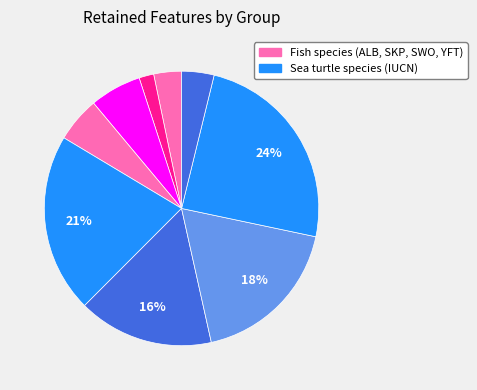

How many slices are in this pie chart?

9